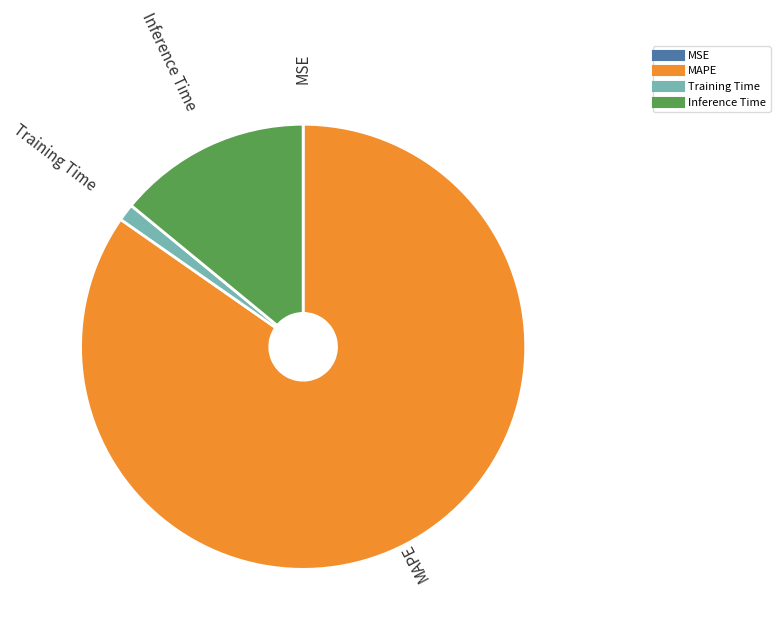

Is there a majority slice in this chart?

Yes